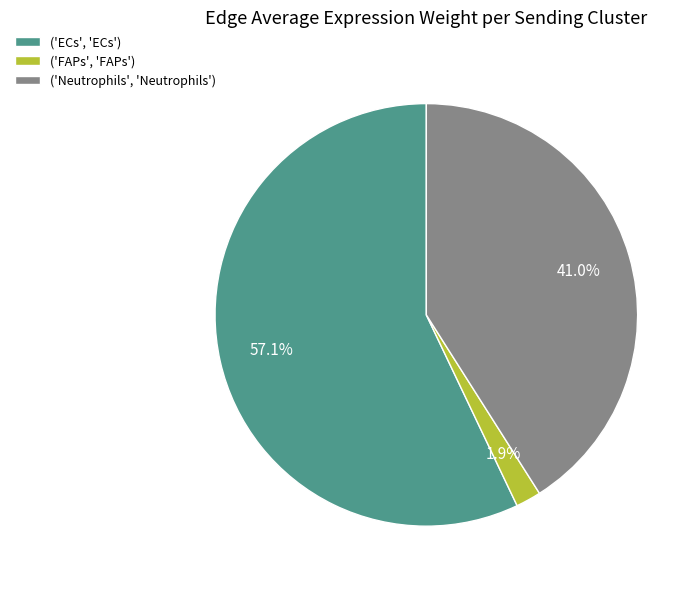

Is there any slice that represents more than half of the pie?

Yes